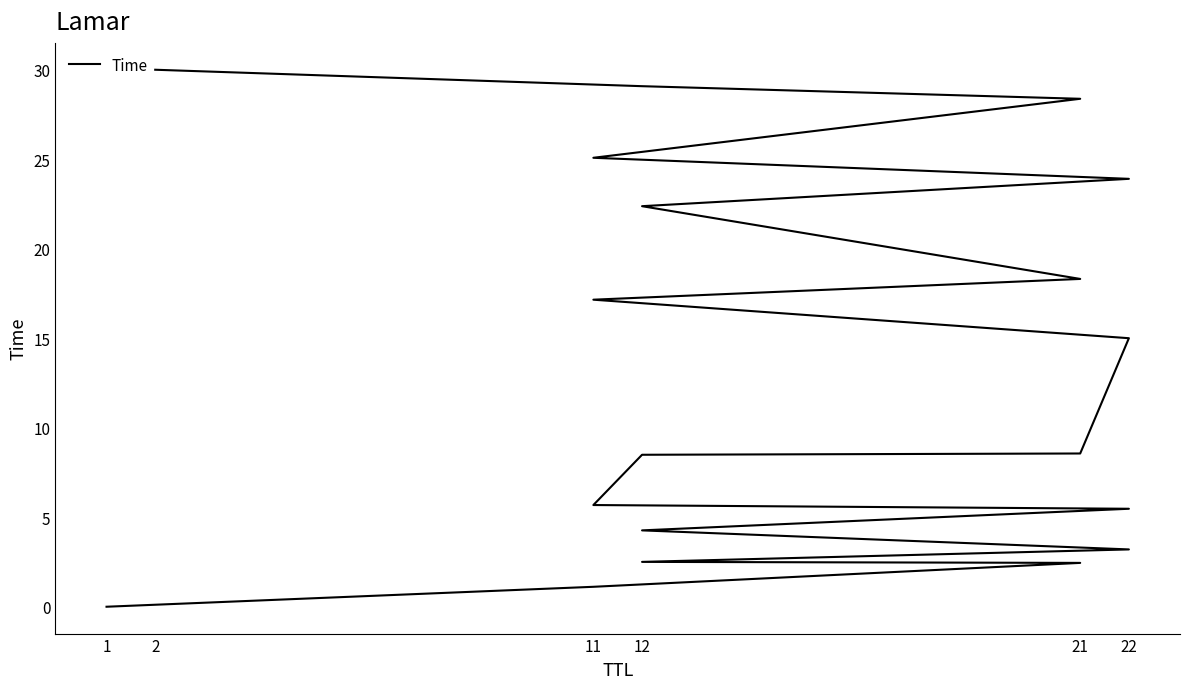

Reading left to right, extract all data points from this chart.

0.0	1.1	2.5	2.5	3.2	4.3	5.5	5.7	8.5	8.6	15.0	17.2	18.3	22.4	23.9	25.1	28.4	29.1	30.0